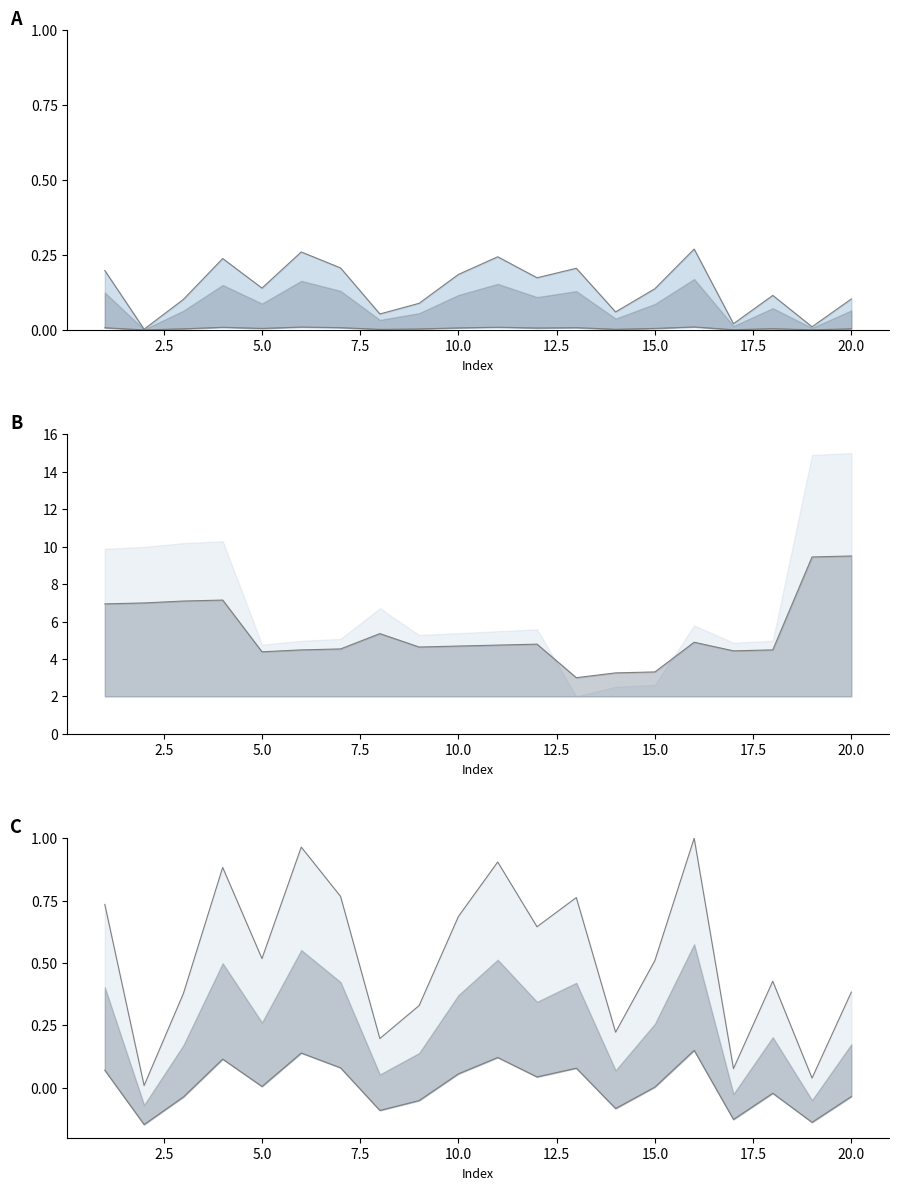

What is the total value across all series at 14?

3.8